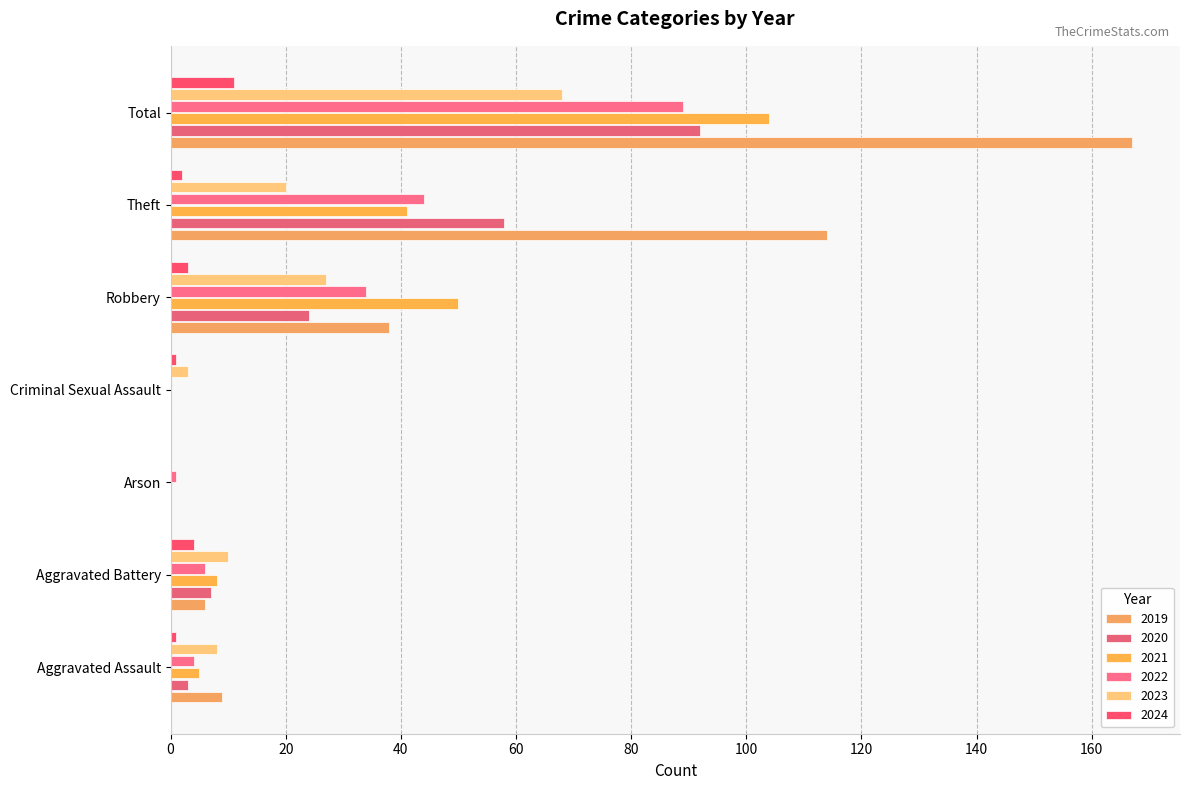

Read the 2019 value at Total, to the nearest 50.

150